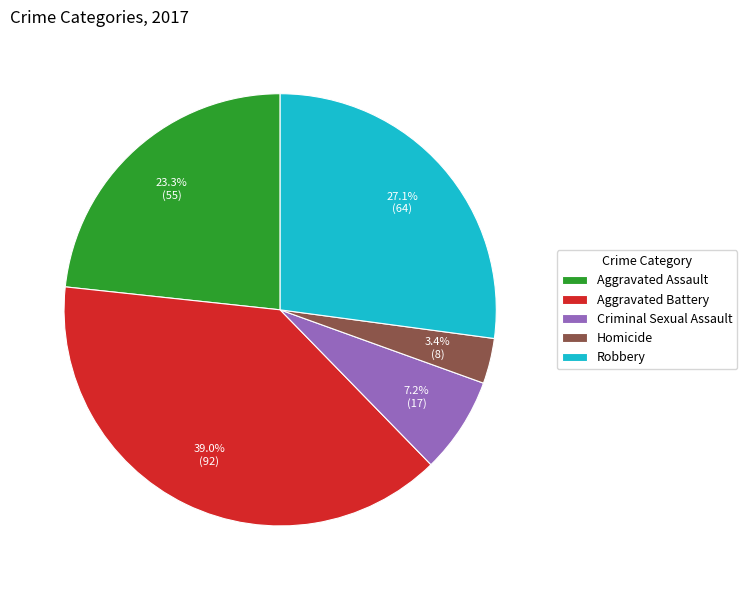

What is the smallest slice in the pie chart?

Homicide